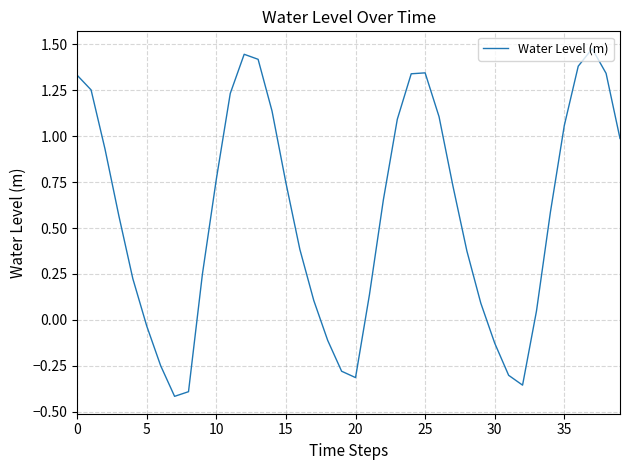

What is the difference between the maximum and minimum values?

1.9